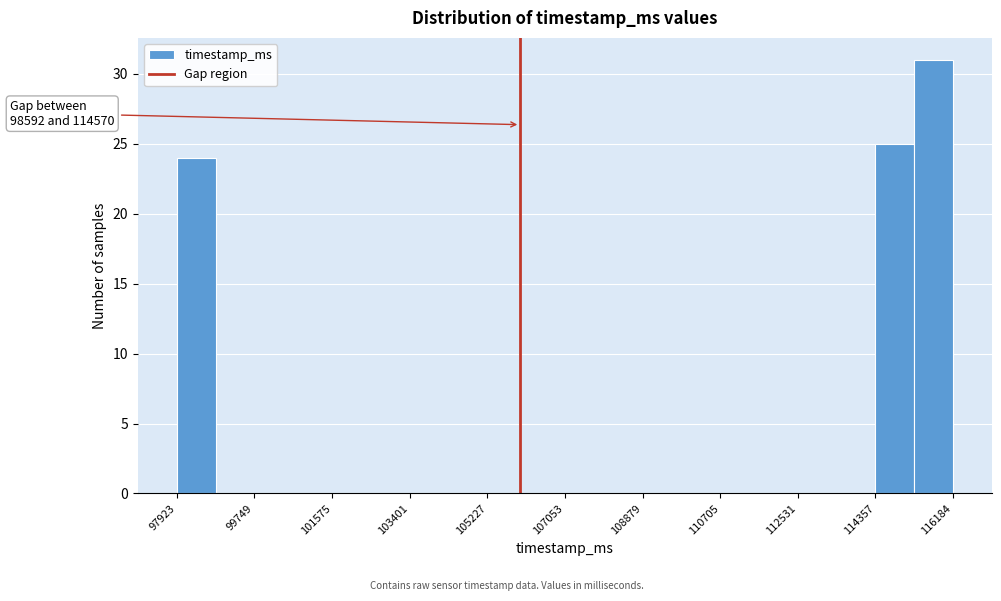

Over which range of the x-axis is the bar tallest?

115200 to 116200